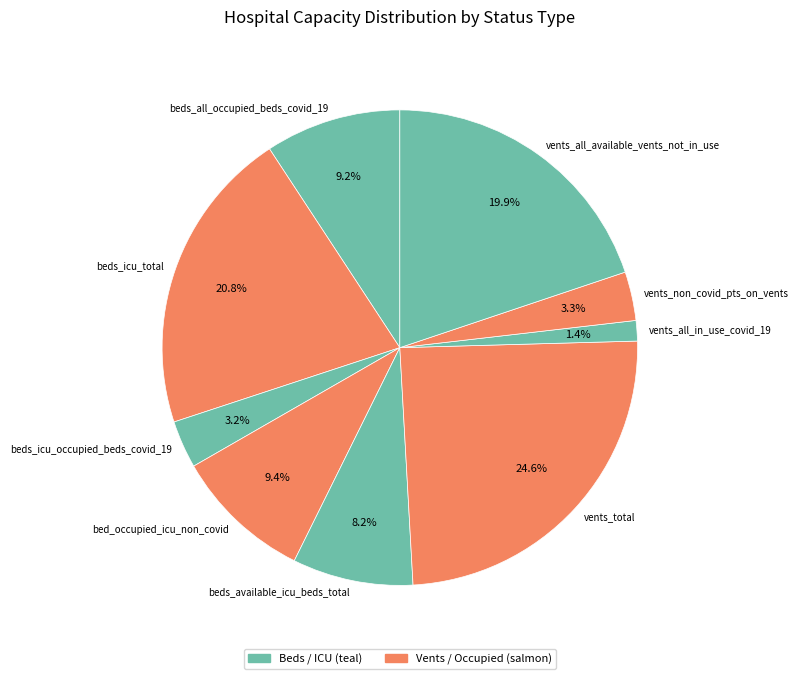

To the nearest percent, what is the average slice percentage?

11%